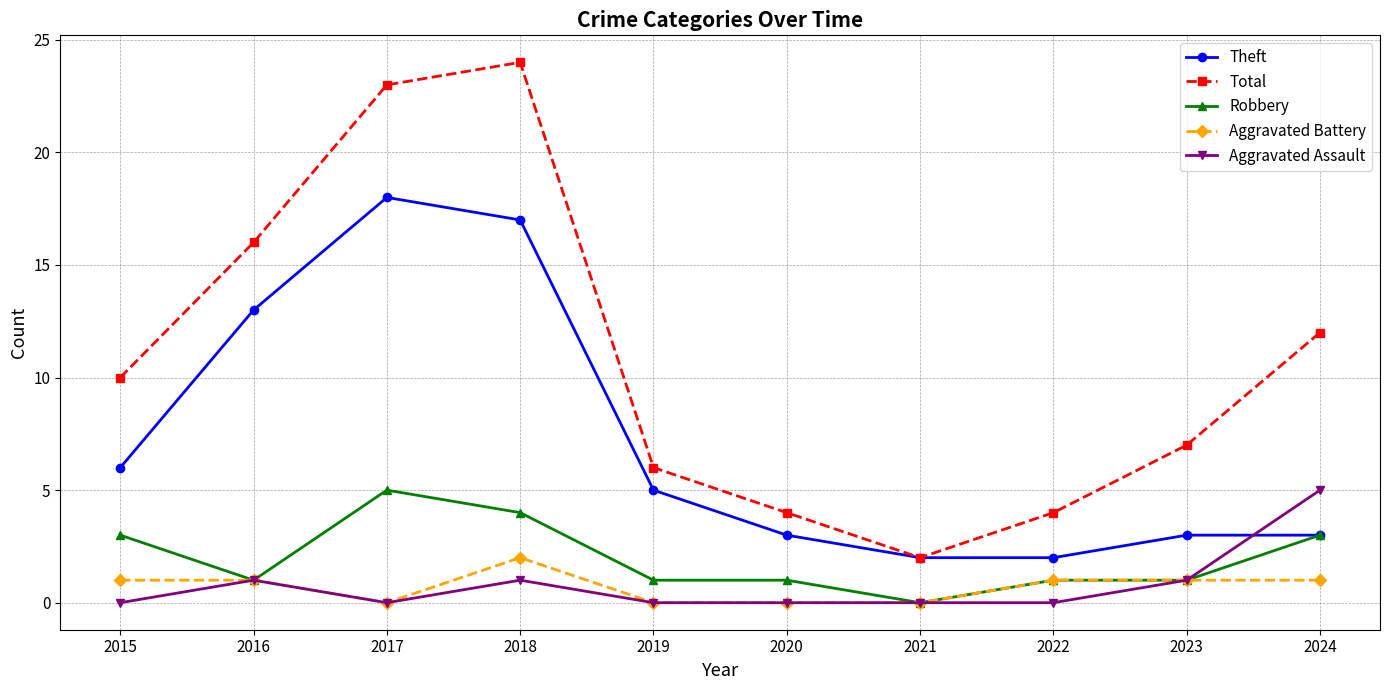

True or false: Total and Aggravated Battery intersect in this chart.

False